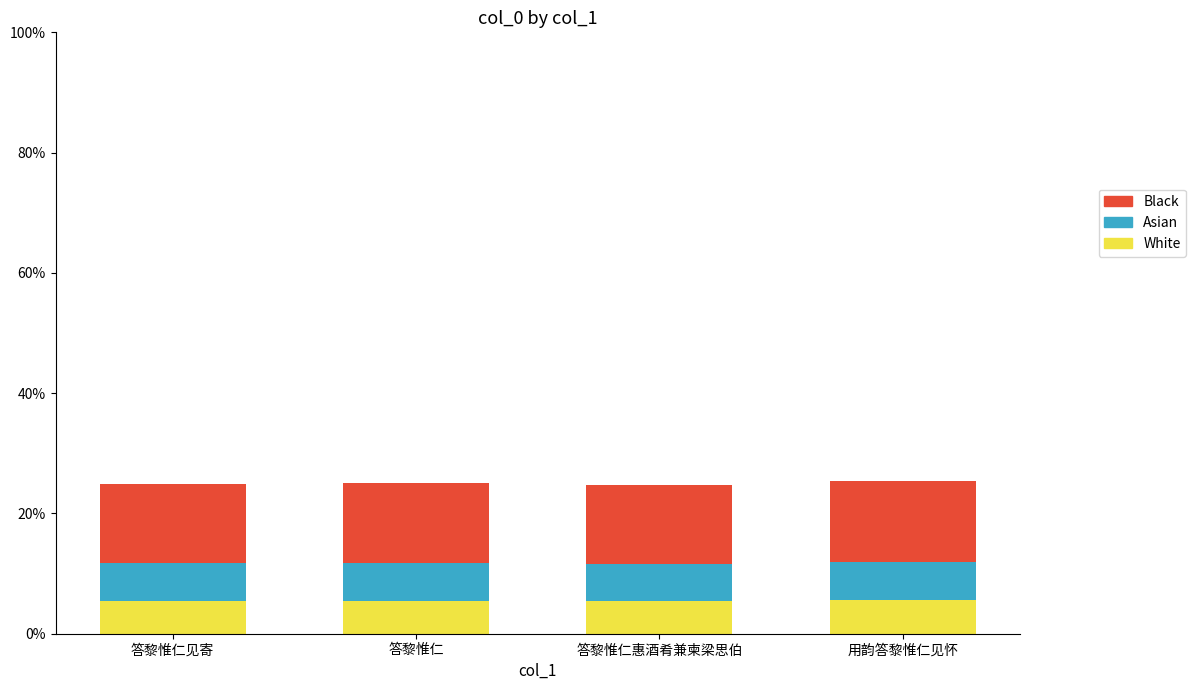

True or false: White has a value of 5.6 at 用韵答黎惟仁见怀.

True